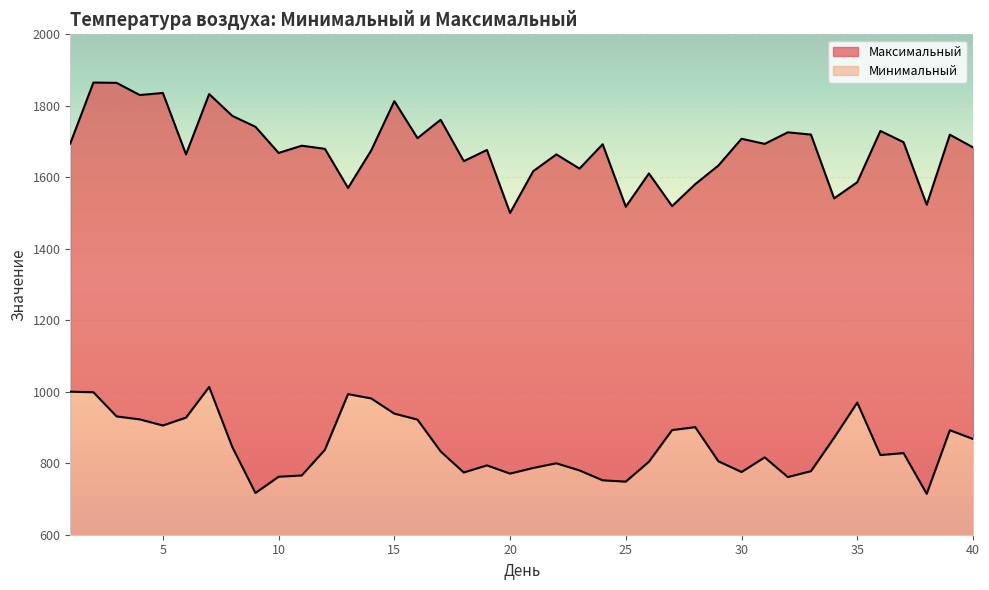

Where is the first local maximum for Максимальный?

2